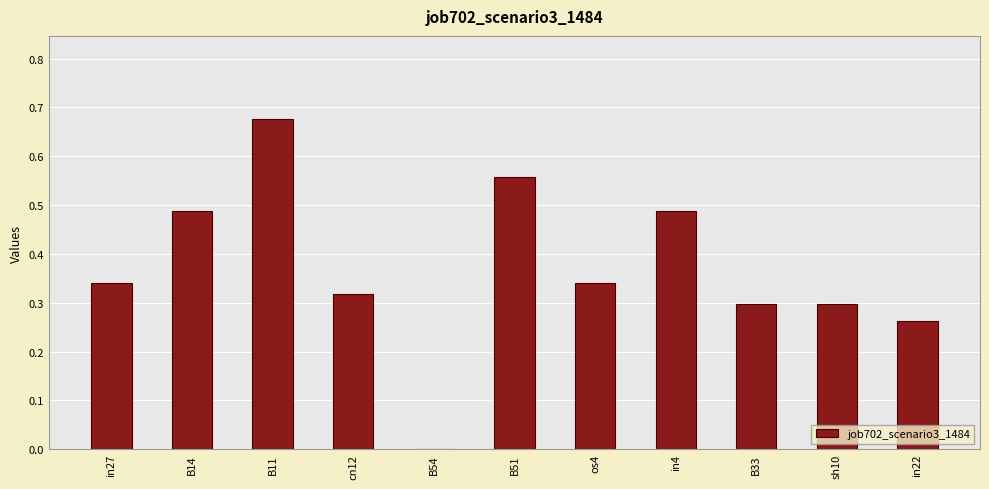

Are the bars horizontal?

No